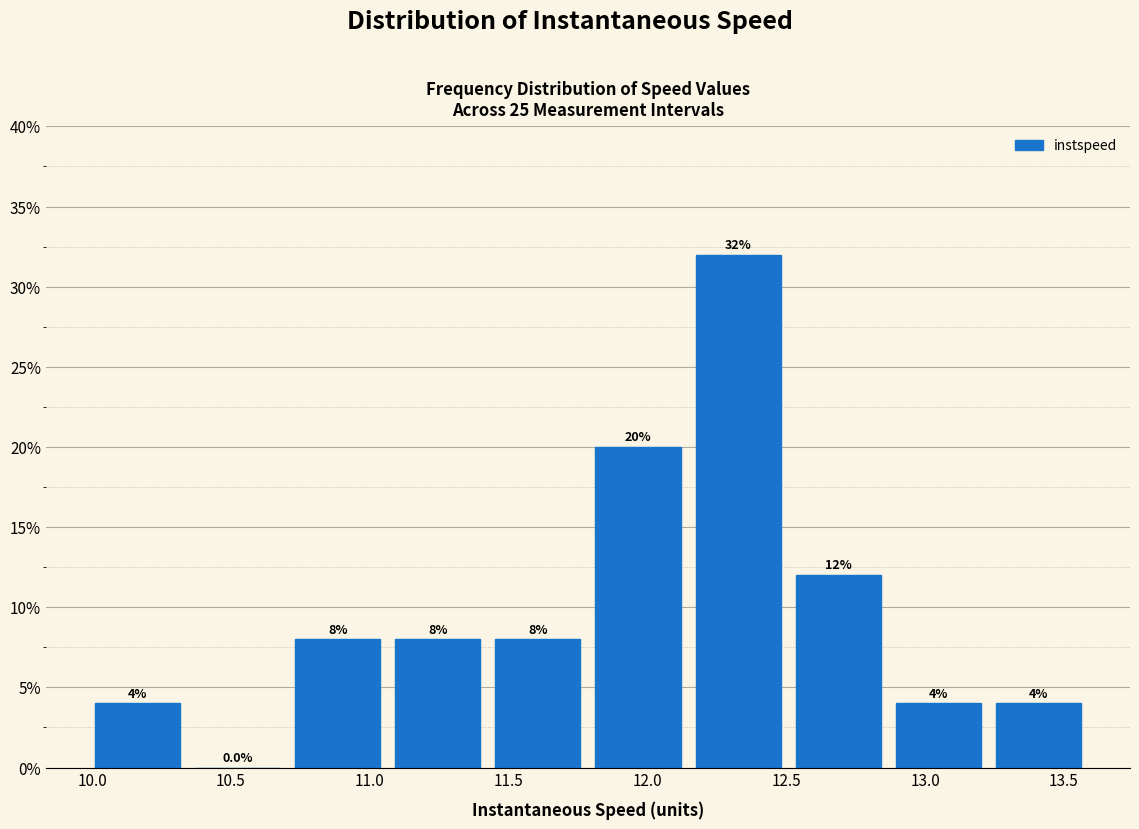

How tall is the bar that spans 13.25 to 13.60 on the x-axis? The bar edges are not printed on the chart, so give them approximately, as read against the axis.

4.0